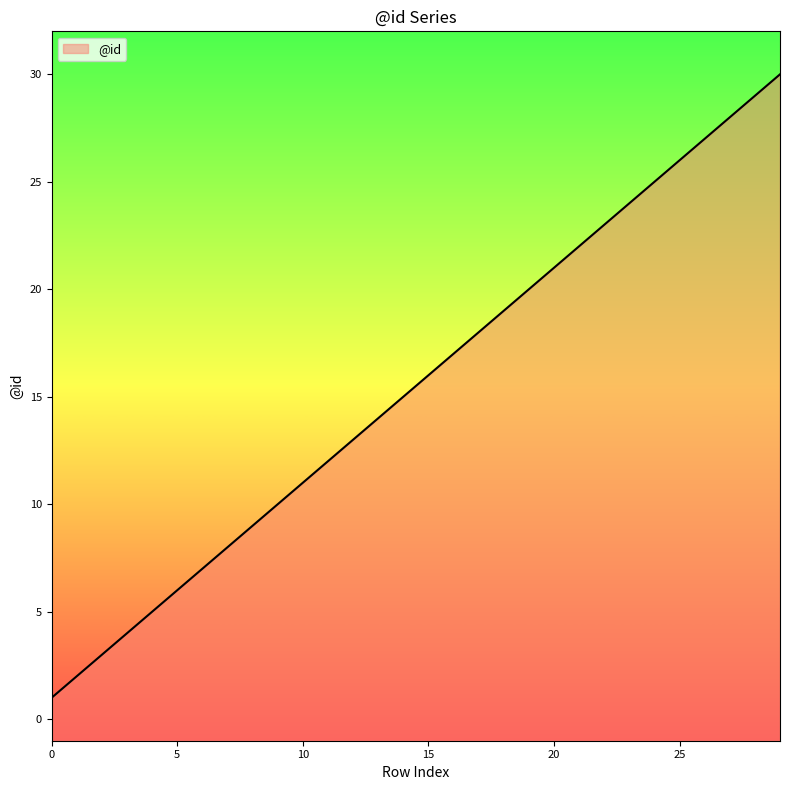

Is it true that the value at 25 is 8?

False